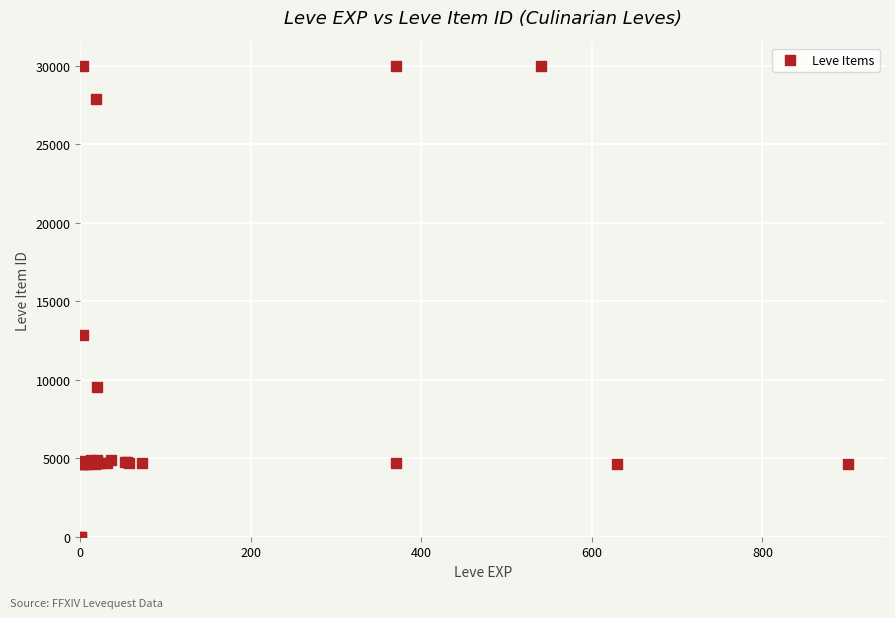

What Y value in the scatter plot is closest to 15001?

12886